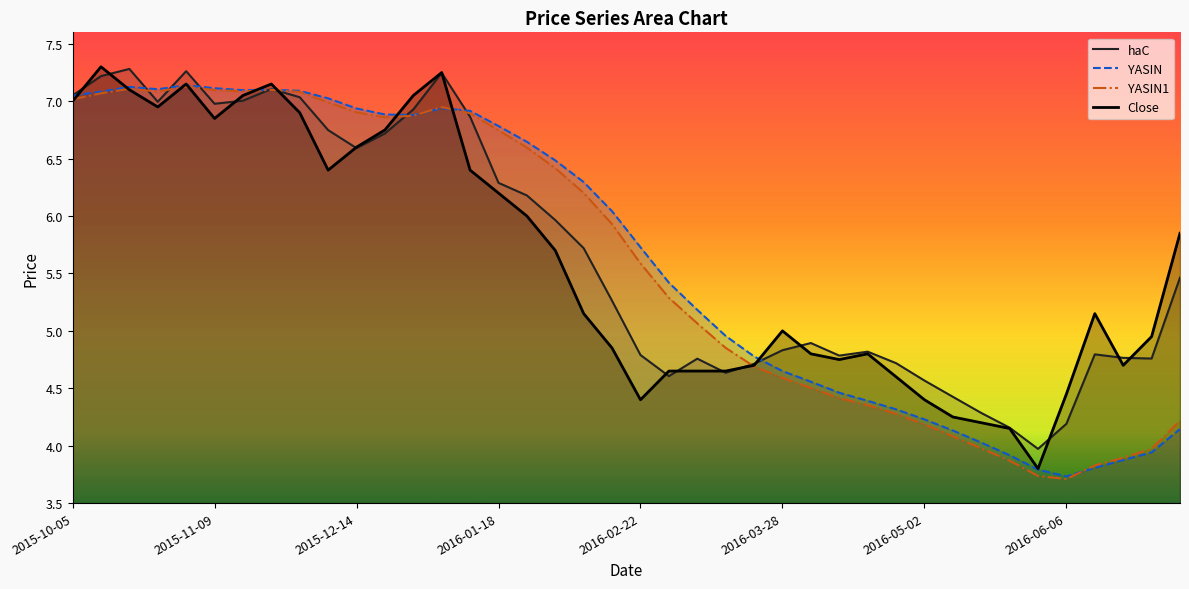

What position from the left is 2016-01-18?

16